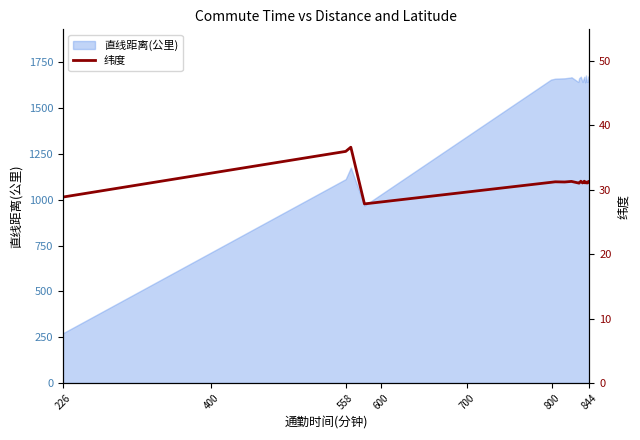

What is the minimum value for 直线距离(公里)?

271.3